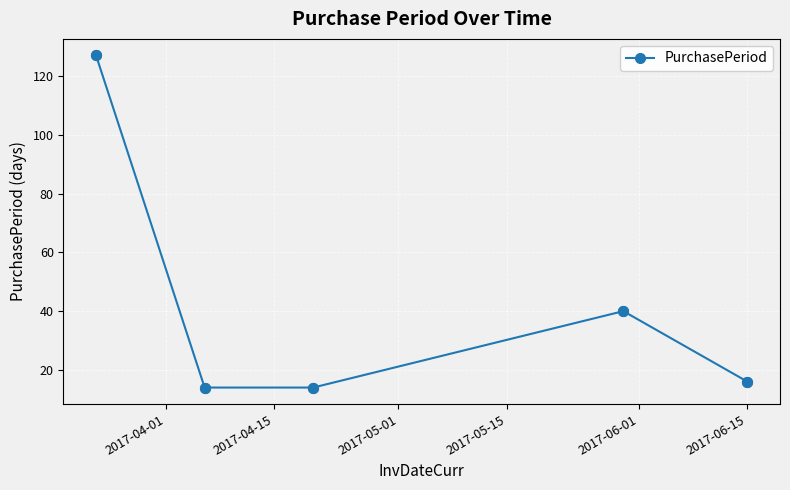

What is the value of the 3rd point from the left?

14